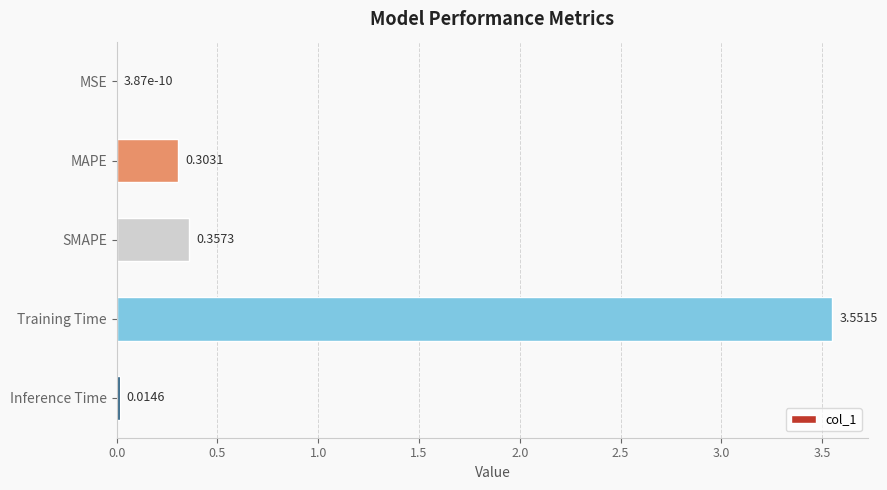

What is the sum of the values at MAPE and SMAPE?

0.7